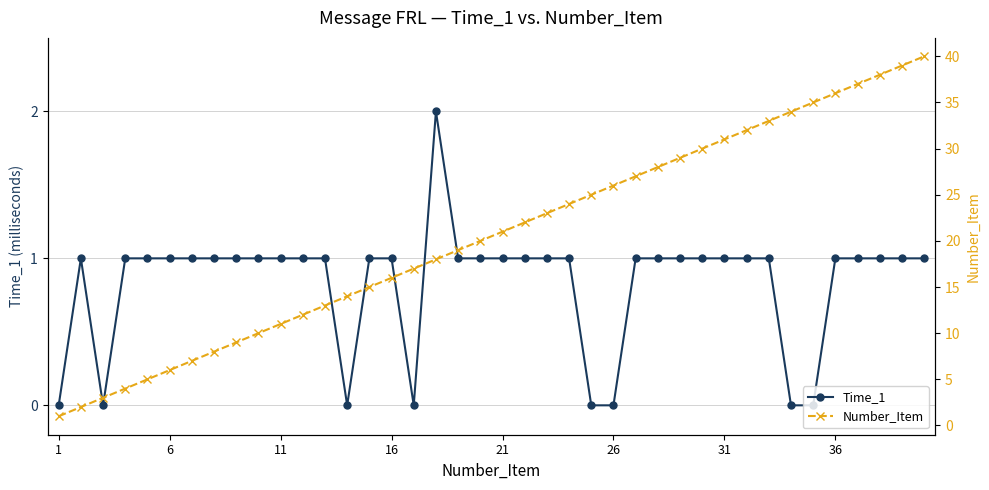

True or false: Time_1 has more than 1 interior local peaks.

True